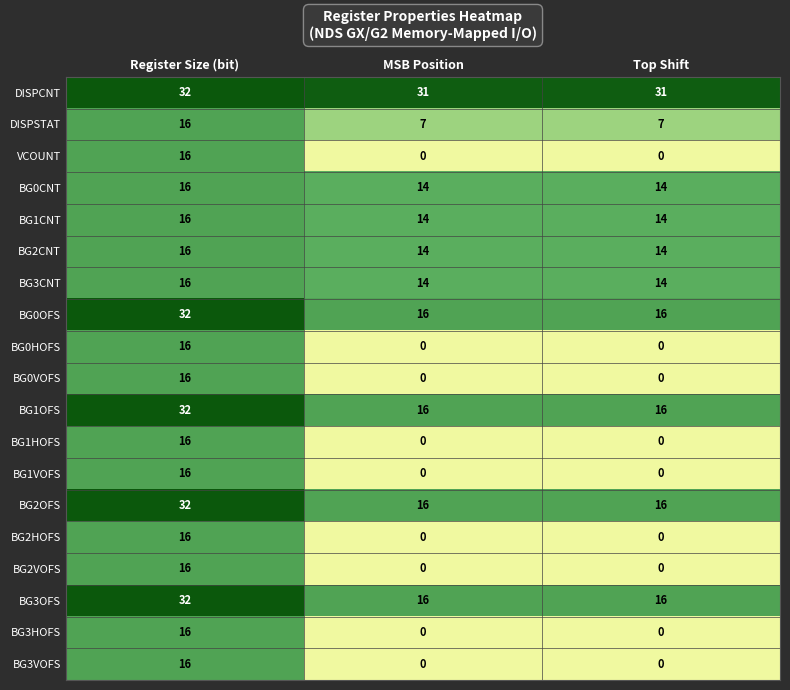

At which label does BG2OFS reach its peak?

Register Size (bit)